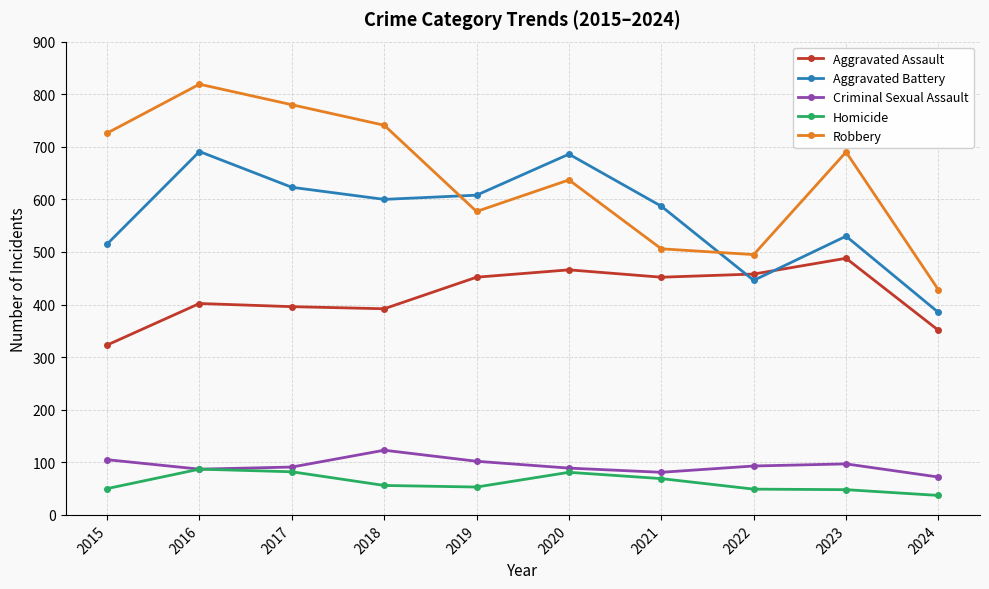

What is the difference between the highest and lowest values at 2016?

732